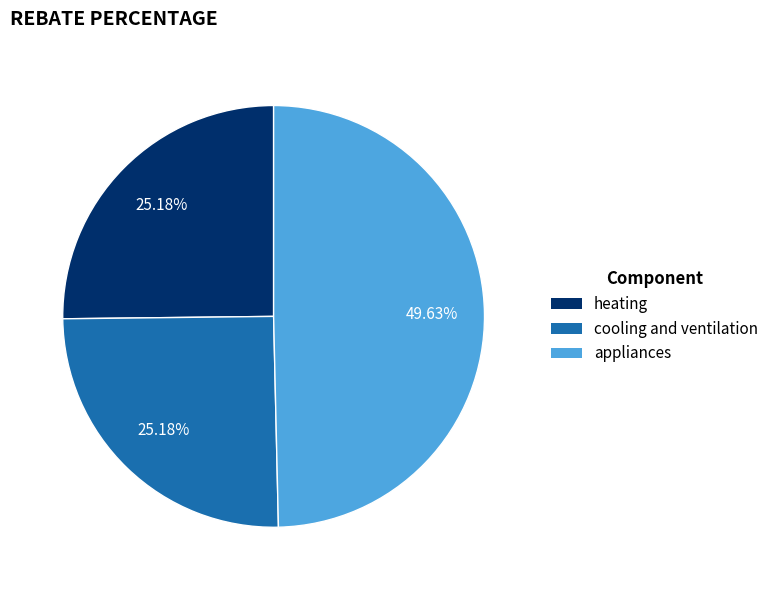

Does heating represent more than half of the total?

No